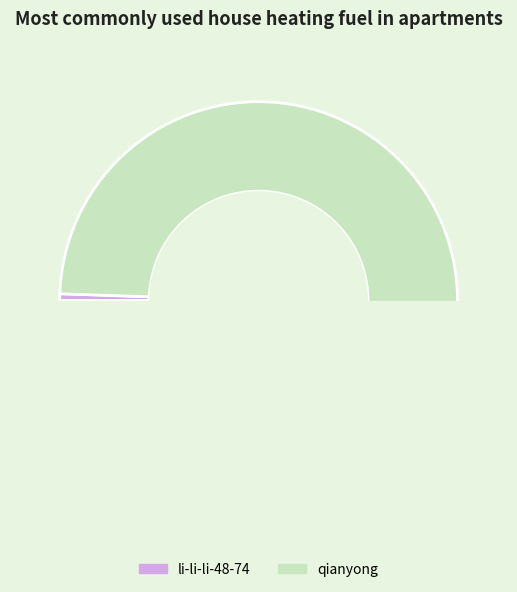

Combined, what portion of the pie is qianyong and li-li-li-48-74?

100.0%